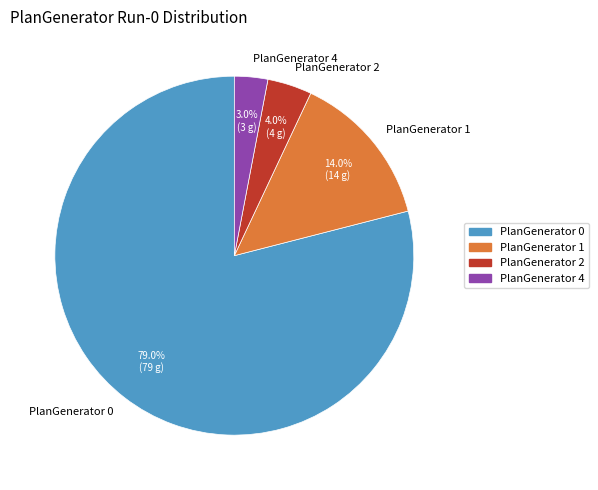

Is the sum of PlanGenerator 0 and PlanGenerator 4 greater than half?

Yes